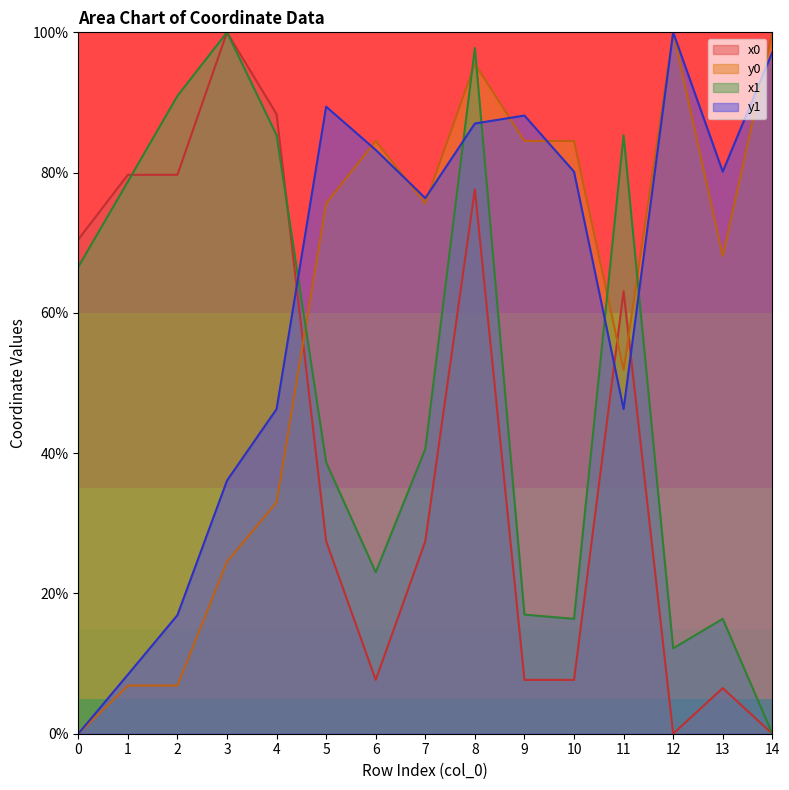

The value of x1 at 4 is 152.4. True or false?

False